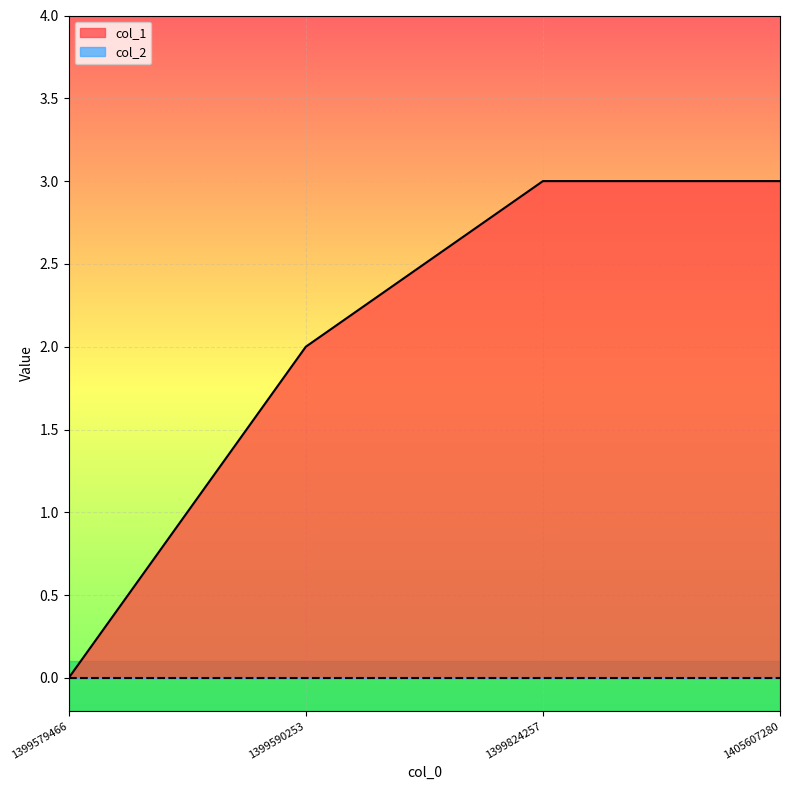

Does the chart display data point markers on the line(s)?

No